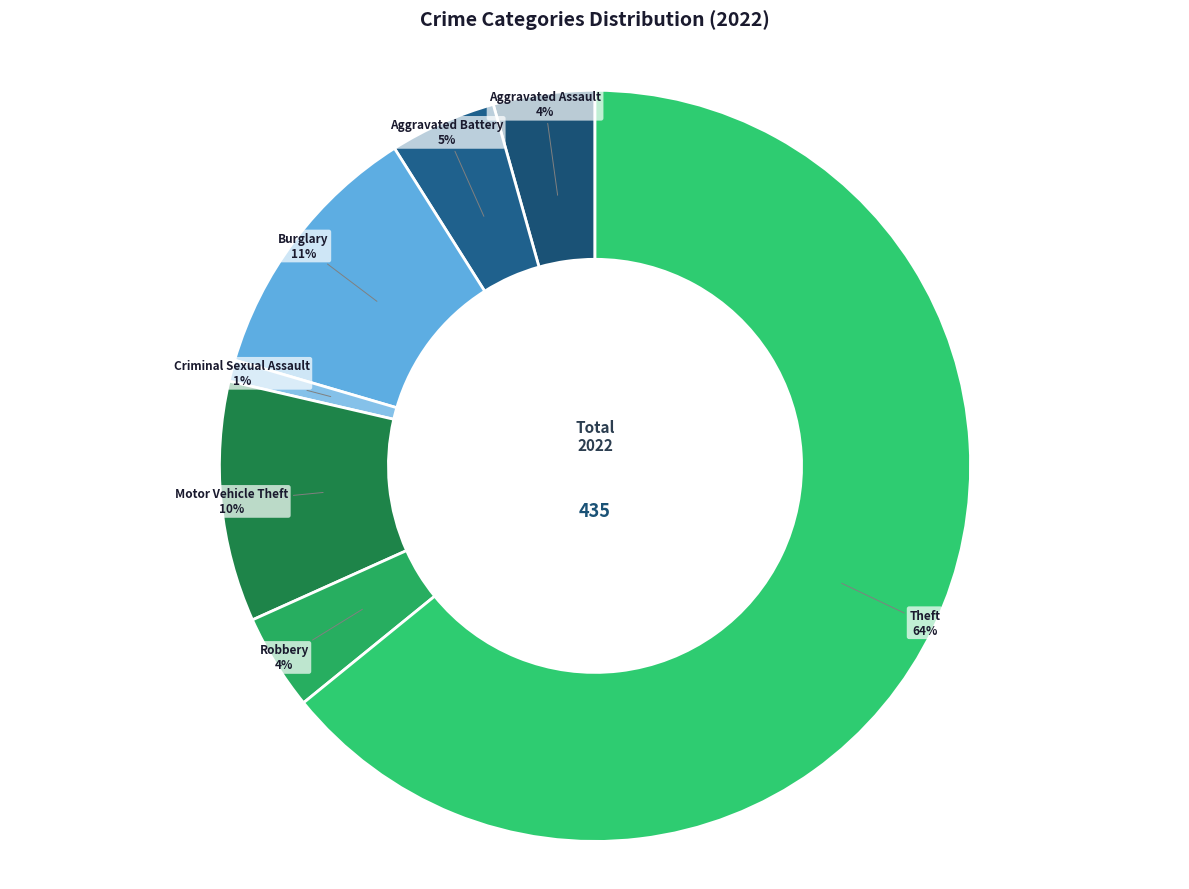

Count the number of slices in the pie.

7